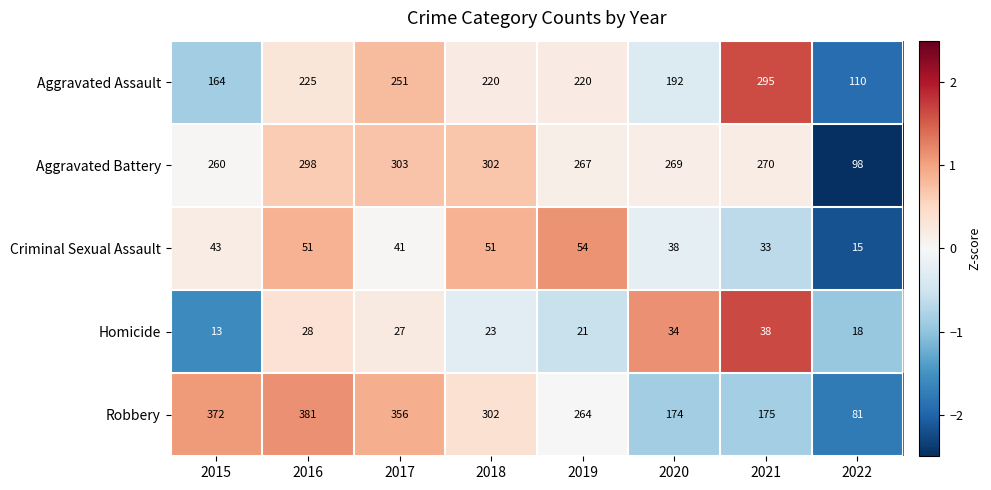

The value of Criminal Sexual Assault at 2015 is 74. True or false?

False